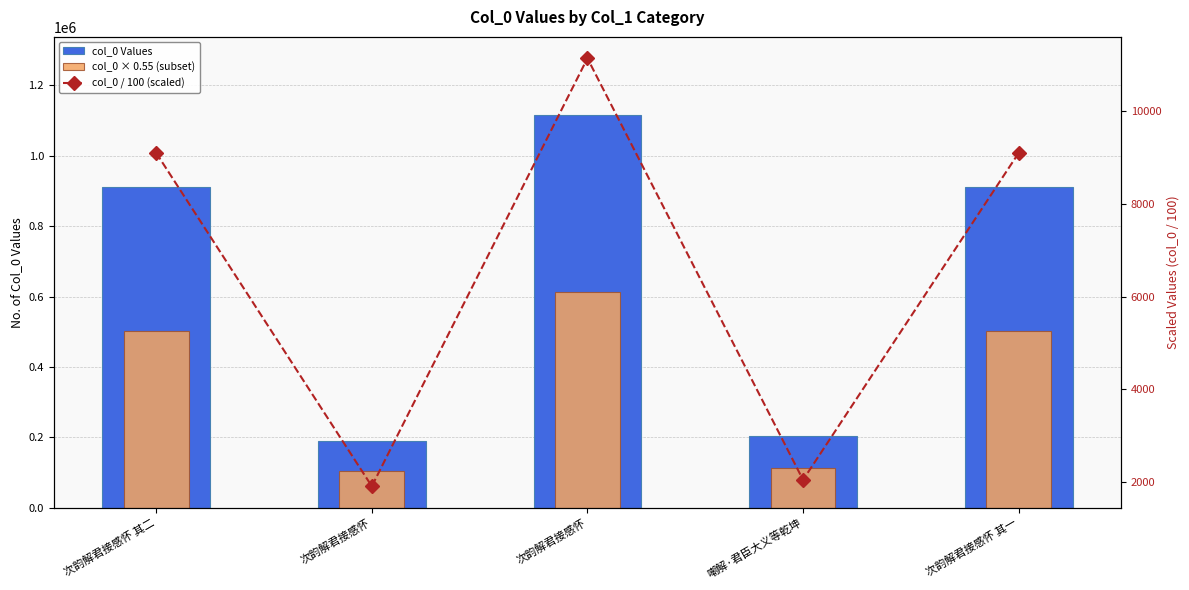

What is the spread (max minus min) of values at 次韵解君接感怀?

188187.1